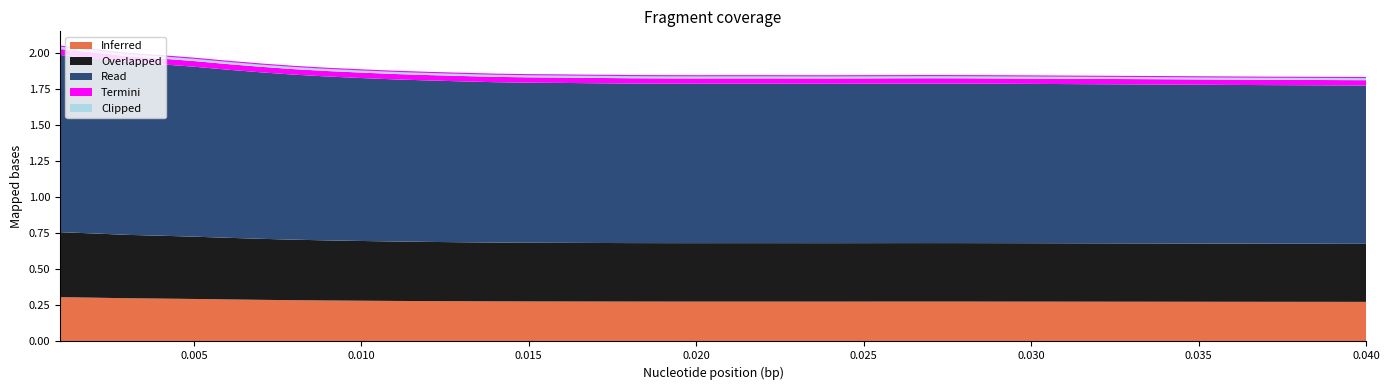

Does the chart have visible grid lines?

No